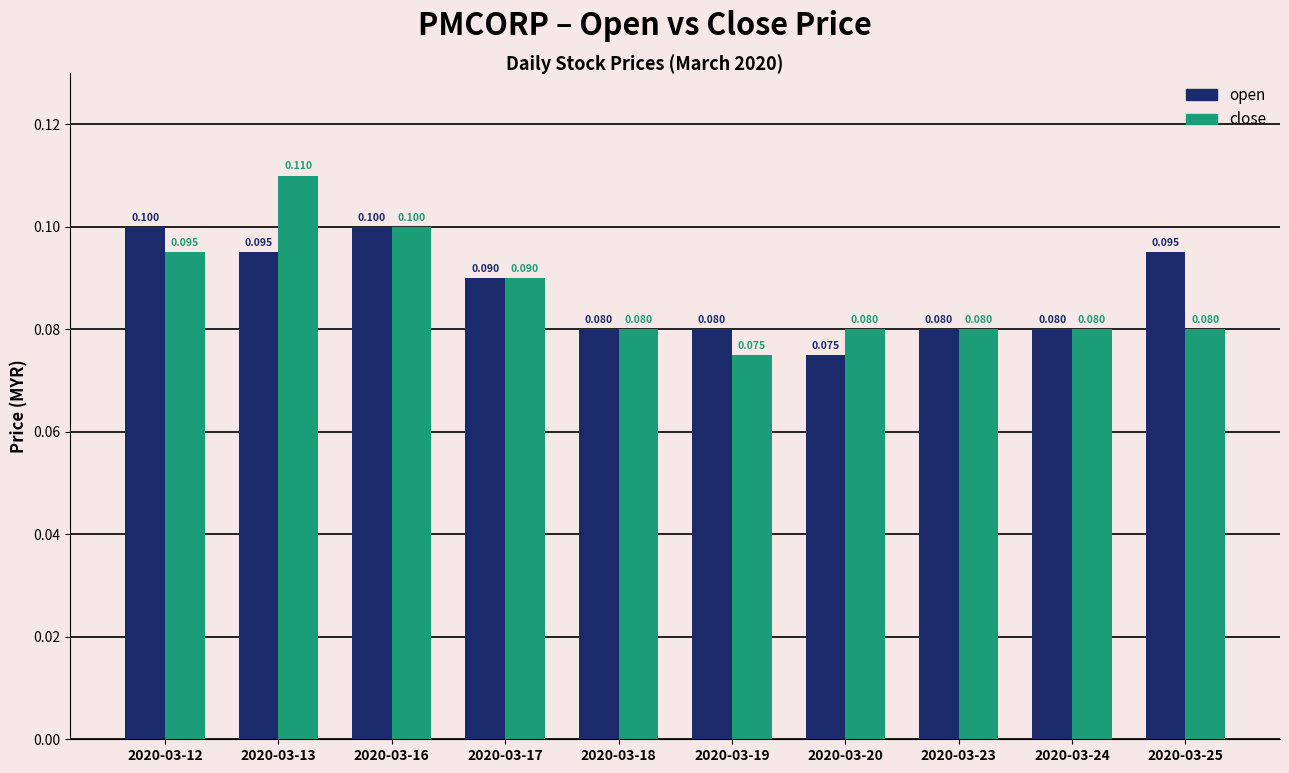

Rank the series by their average value, from lowest to highest.

close, open